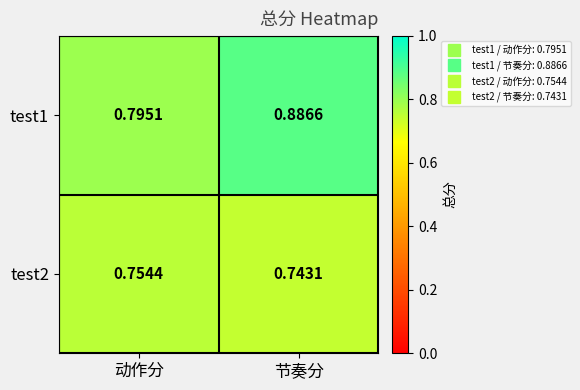

At how many categories does at least one series exceed 0?

2